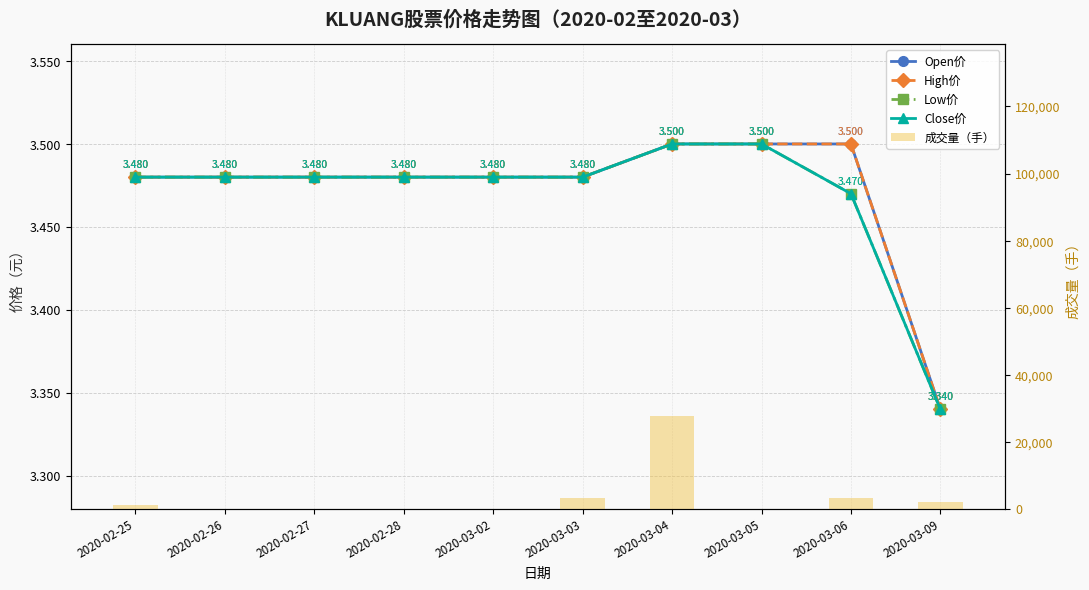

Reading left to right, what are all the values shown in this chart?

Open价: 3.5	3.5	3.5	3.5	3.5	3.5	3.5	3.5	3.5	3.3
High价: 3.5	3.5	3.5	3.5	3.5	3.5	3.5	3.5	3.5	3.3
Low价: 3.5	3.5	3.5	3.5	3.5	3.5	3.5	3.5	3.5	3.3
Close价: 3.5	3.5	3.5	3.5	3.5	3.5	3.5	3.5	3.5	3.3
成交量（手）: 1000.0	0.0	0.0	0.0	0.0	3200.0	27700.0	0.0	3200.0	1900.0